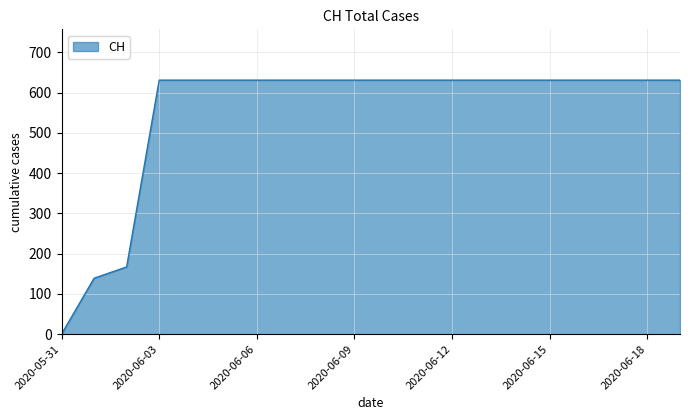

What is the sum of all values?

11033